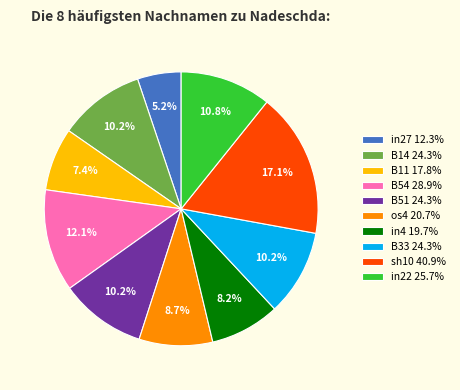

Which category has the smallest portion of the pie?

in27 12.3%